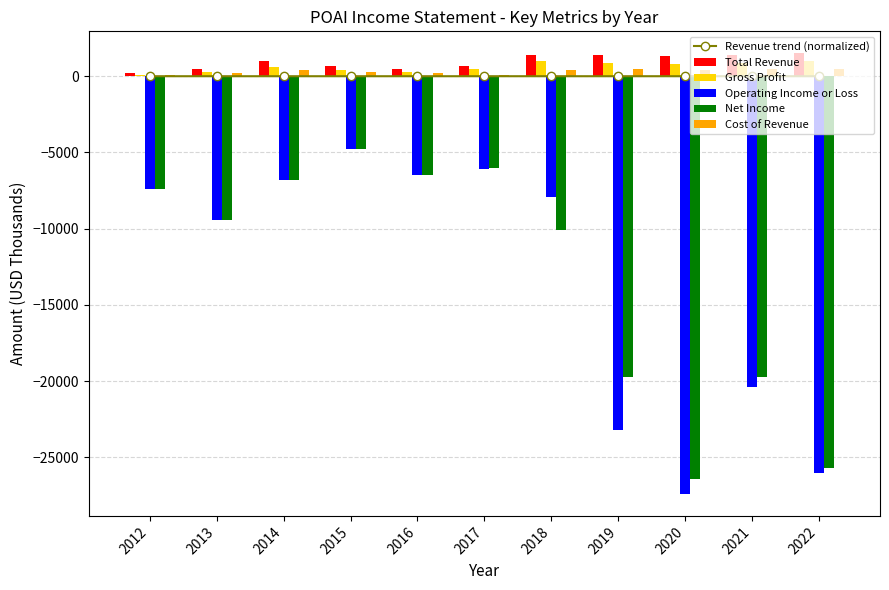

True or false: Net Income has a value of -4443.9 at 2012.

False